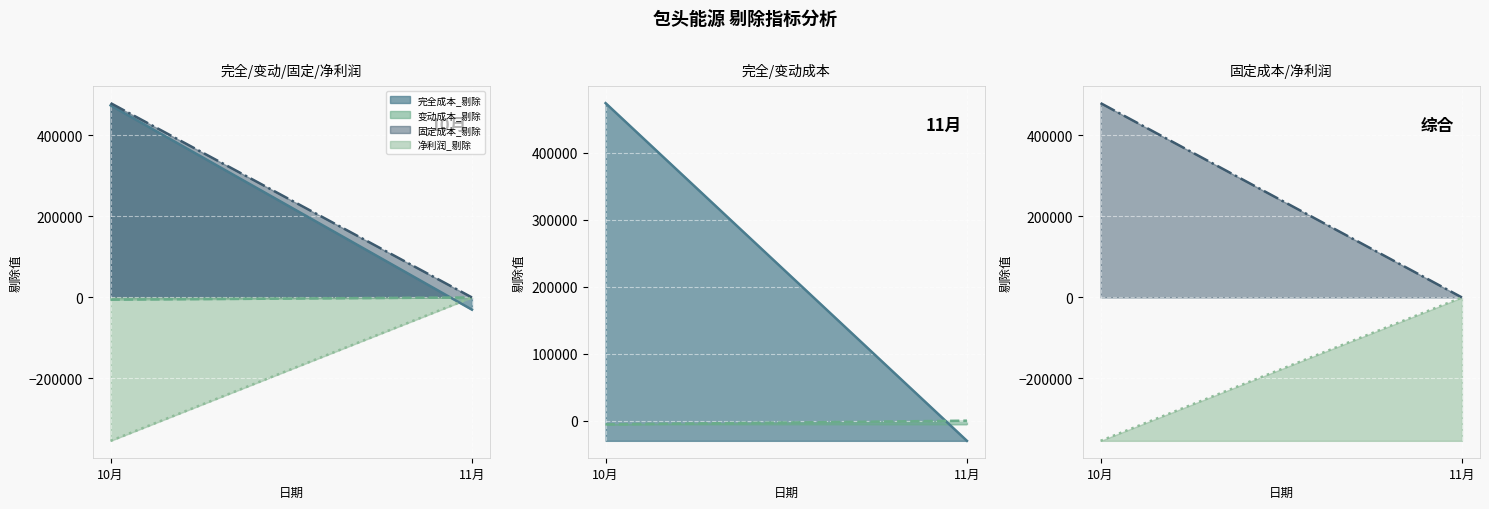

What is the difference between the 完全成本_剔除 values at 11月 and 10月?

504491.5